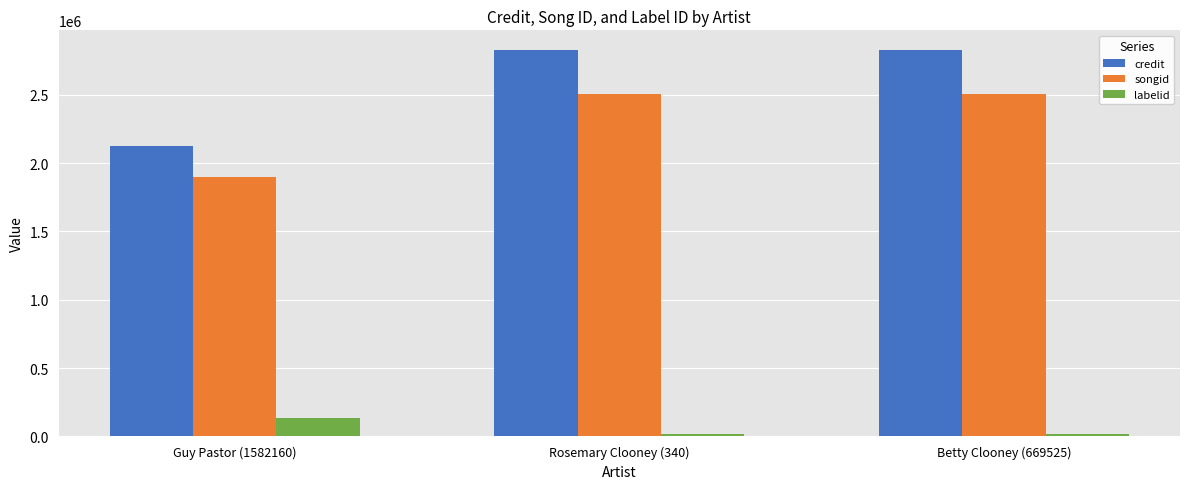

Count the number of categories in the chart.

3